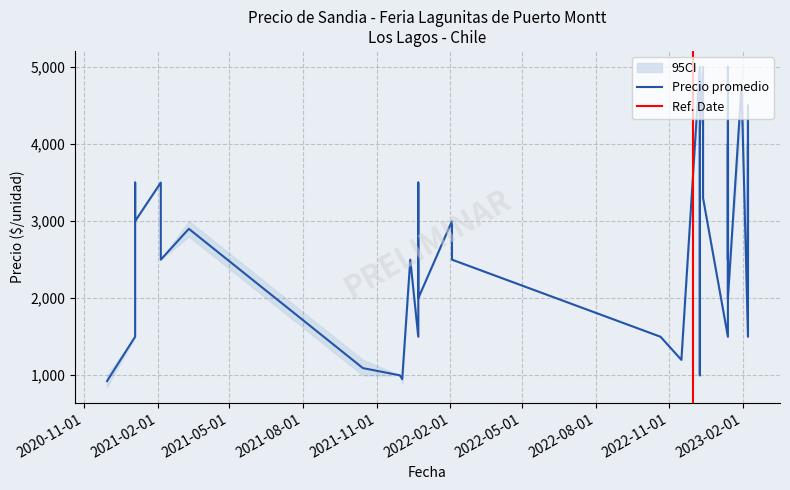

What is the average value of the Precio promedio ponderado series?

2770